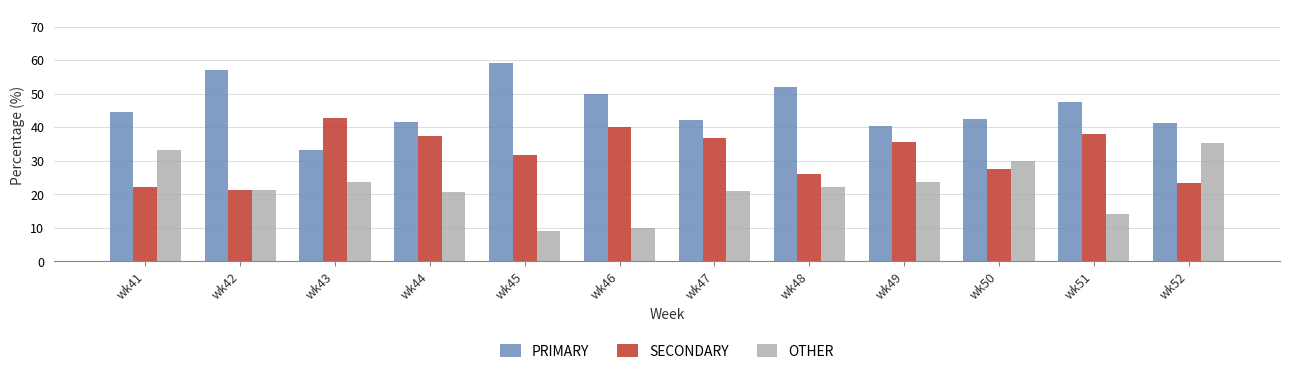

How many bars are there in total?

36